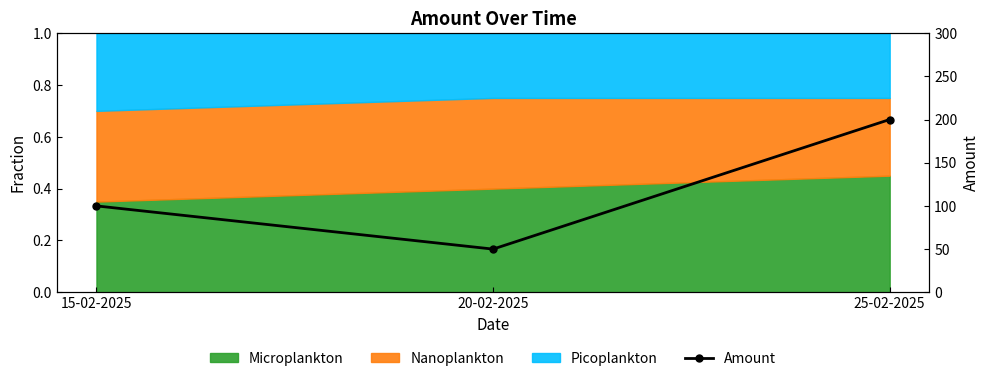

Does the chart have visible grid lines?

No